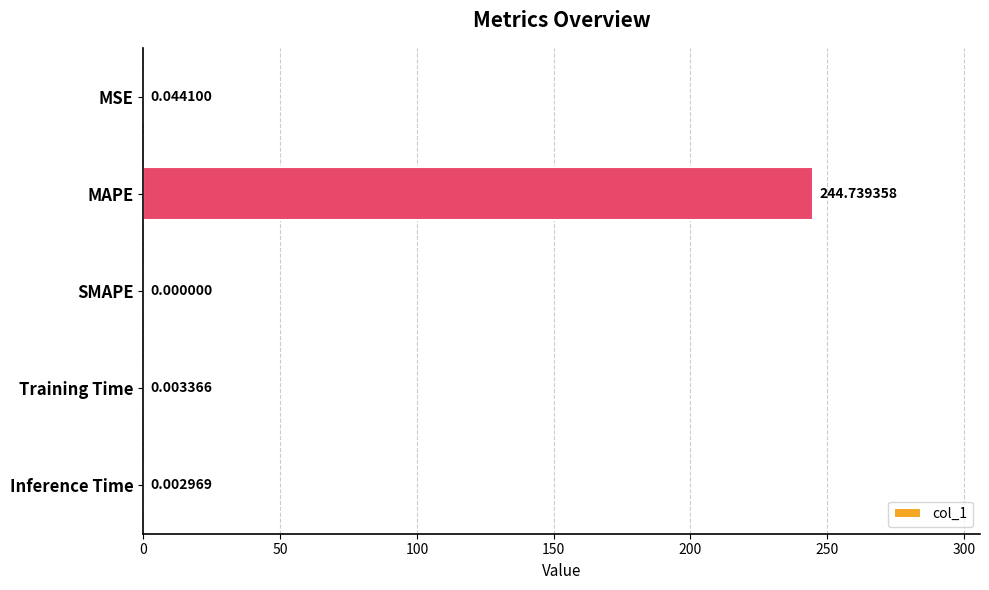

What is the sum of all values?

244.8